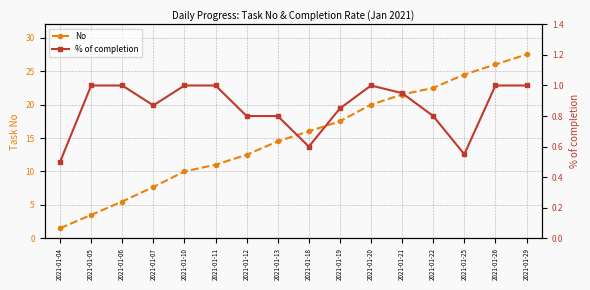

Between 2021-01-13 and 2021-01-18, which series saw the biggest shift?

No